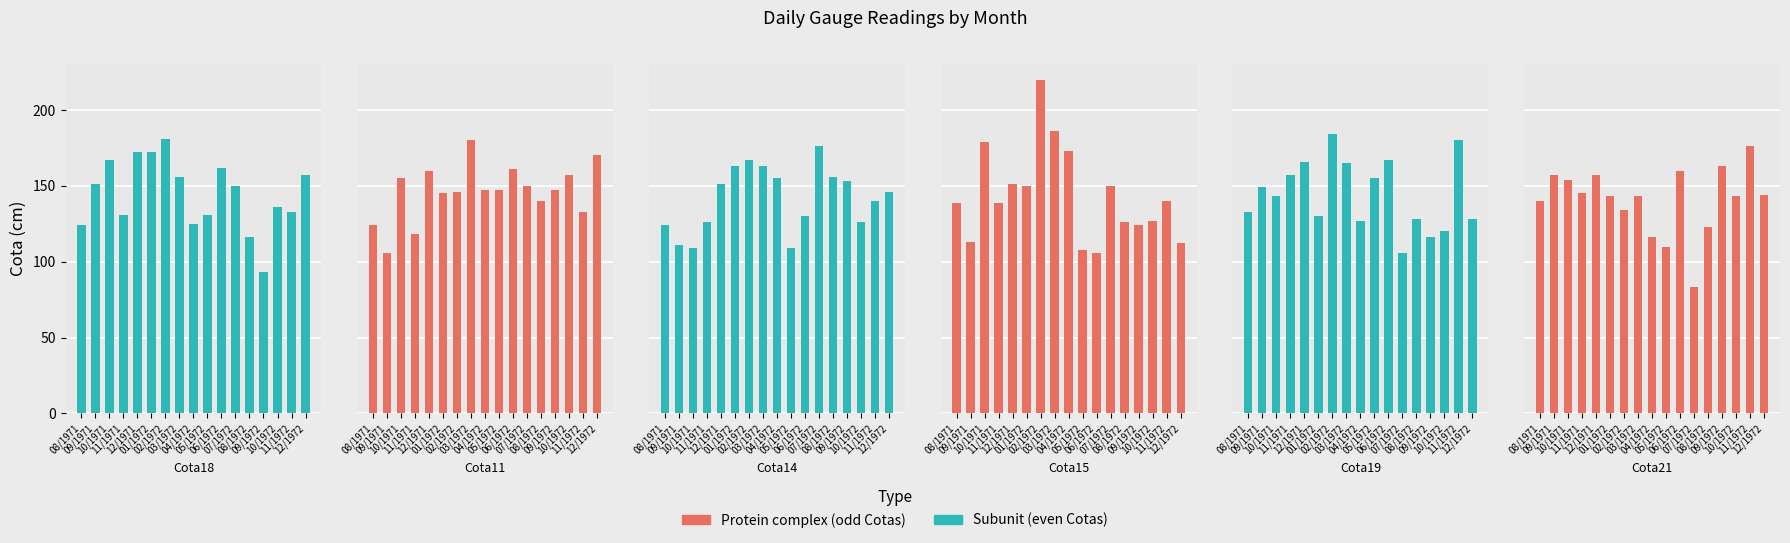

What is the minimum value for Cota21?

83